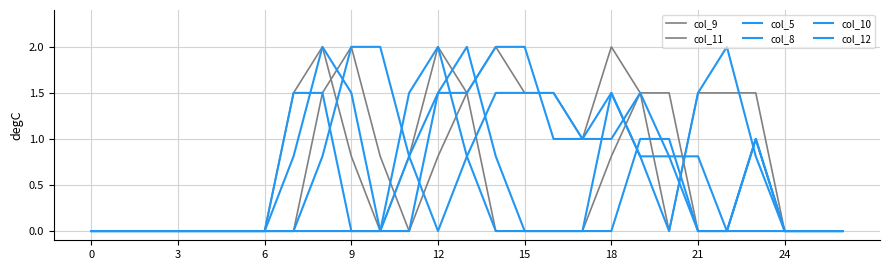

True or false: col_10 has more than 1 interior local peaks.

True